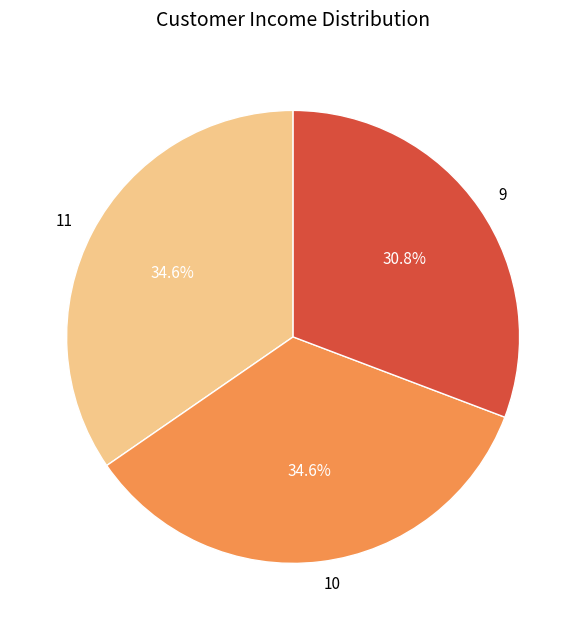

Is there a majority slice in this chart?

No